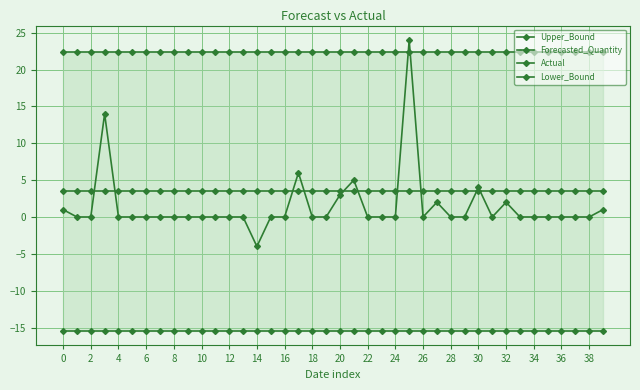

True or false: Forecasted_Quantity and Actual intersect in this chart.

True